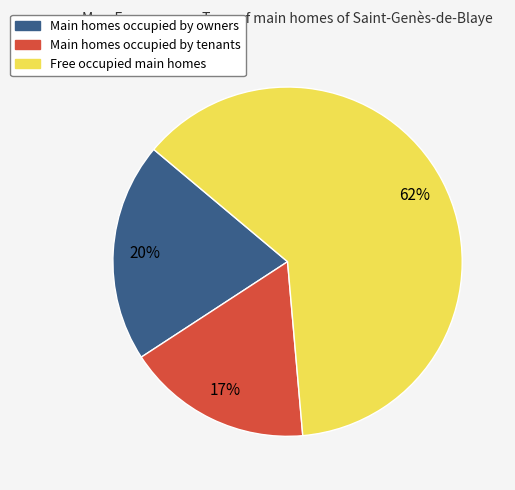

What is the ratio of the value at Main homes occupied by owners to the value at Free occupied main homes?

0.3